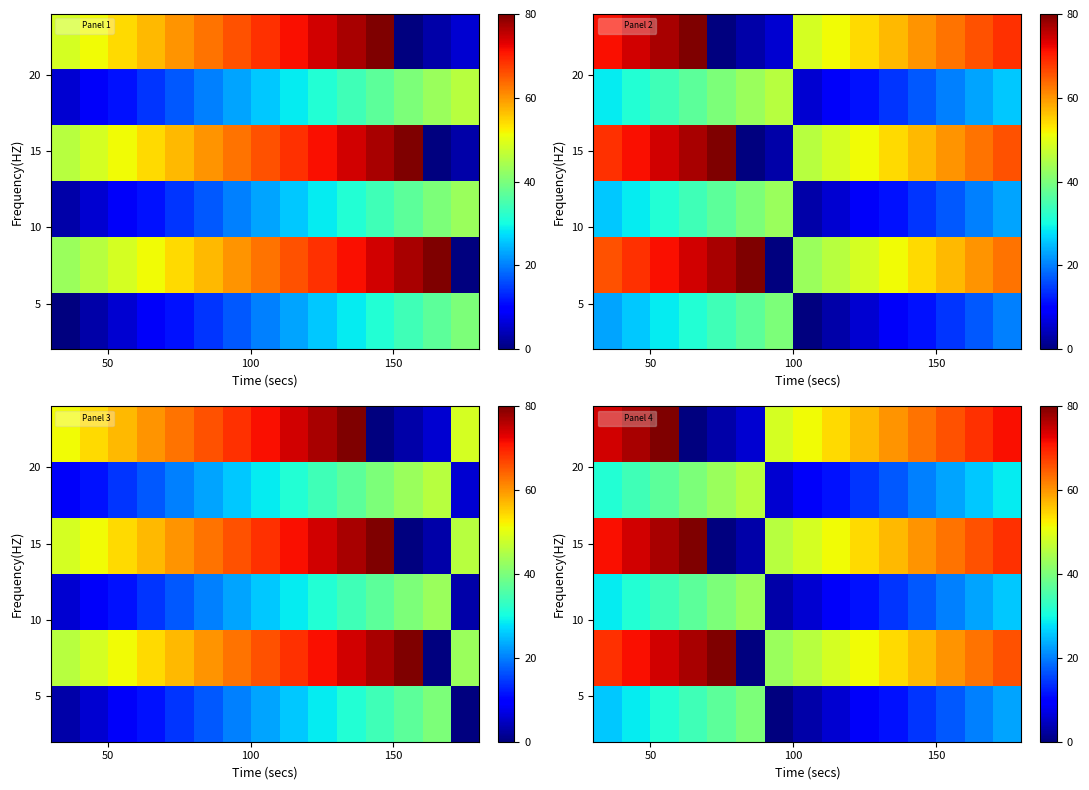

How many data points does each series have?

15